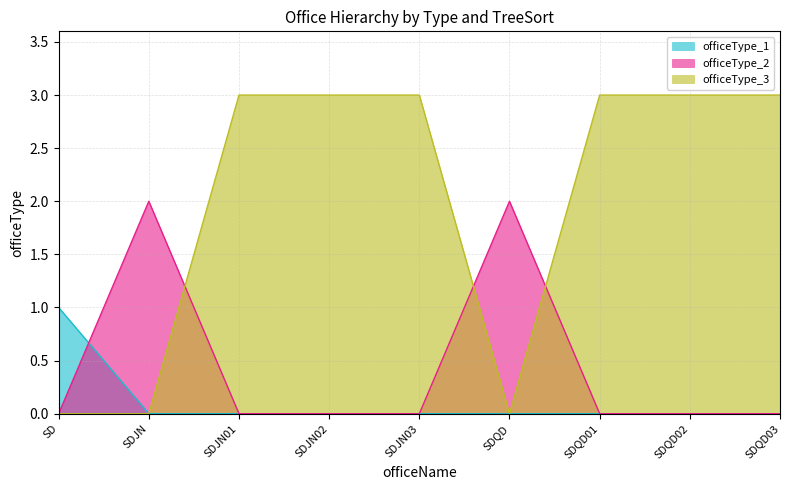

Does the chart display data point markers on the line(s)?

No